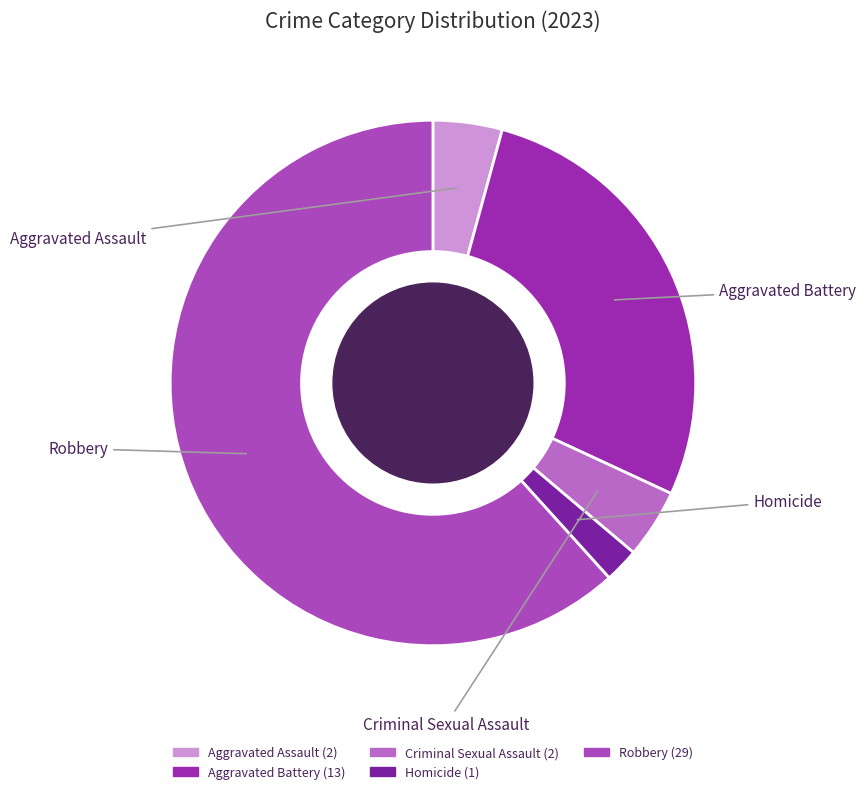

Which slice represents more than half of the pie?

Robbery